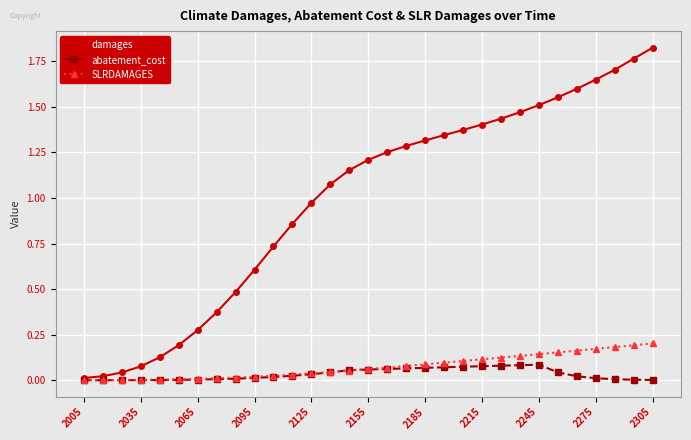

Which series has the largest total across all categories?

damages